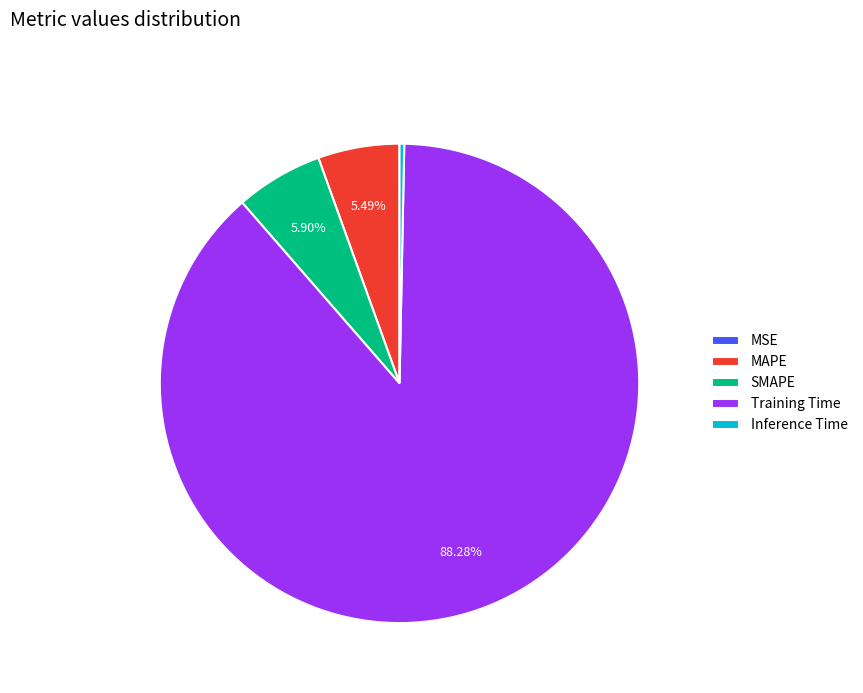

To the nearest percent, what is the average slice percentage?

20%